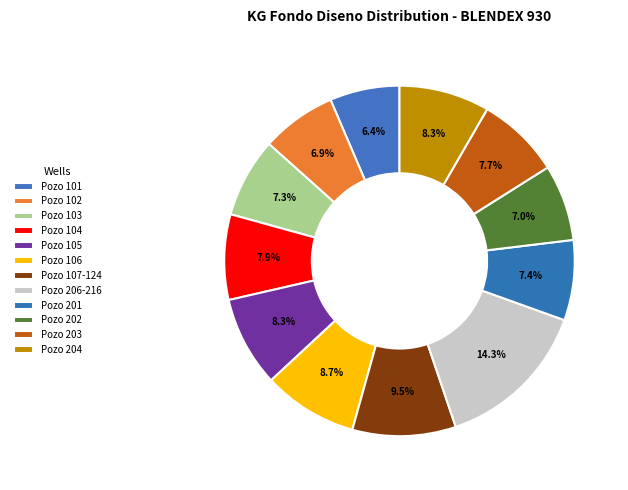

To the nearest percent, what is the difference between the Pozo 104 and Pozo 206-216 slice percentages?

6%